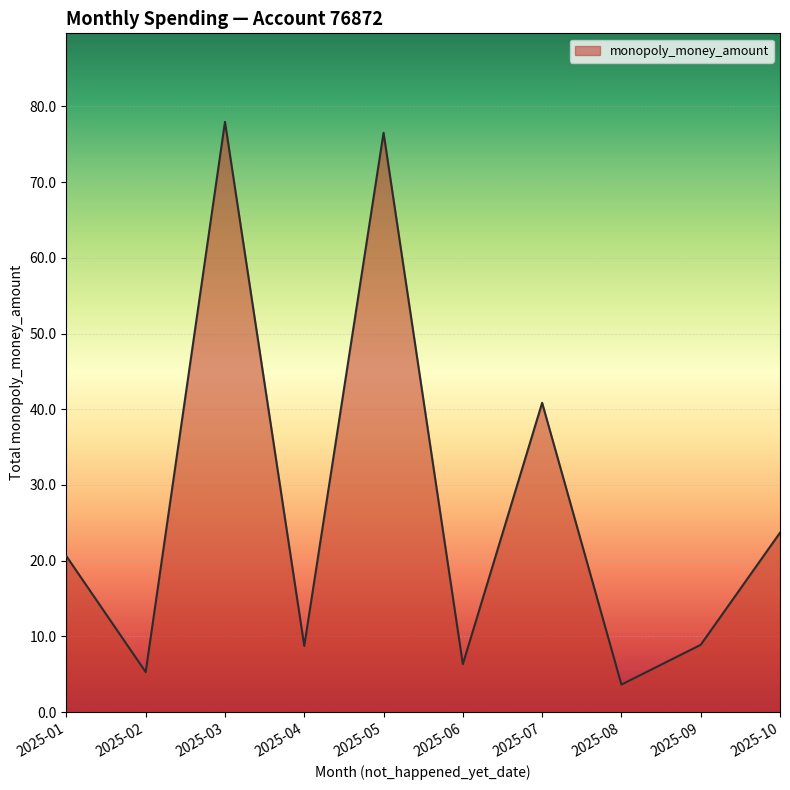

Is it true that the value at 2025-07 is 40.9?

True